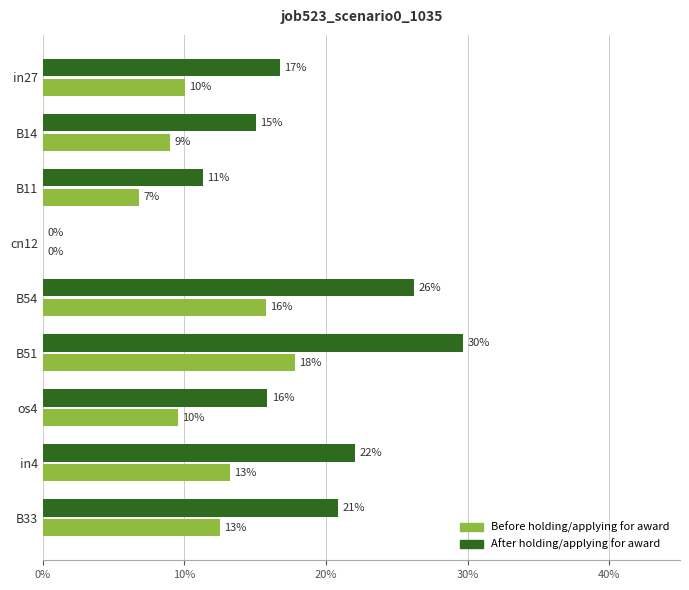

What are all the series names shown in the legend?

Before holding/applying for award, After holding/applying for award